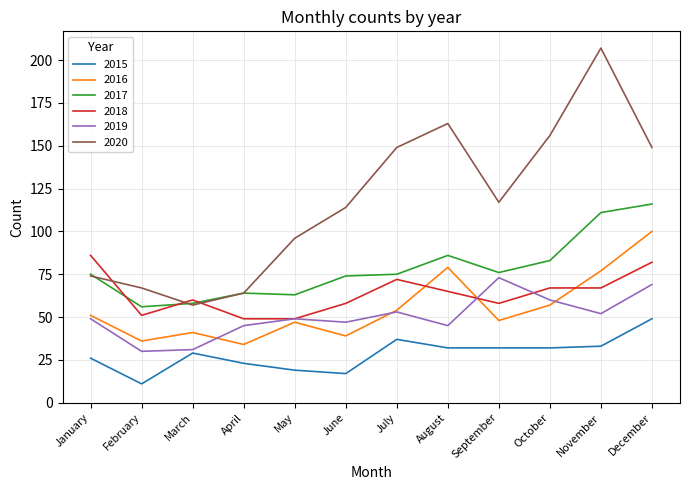

True or false: 2015 and 2019 cross at least once.

False